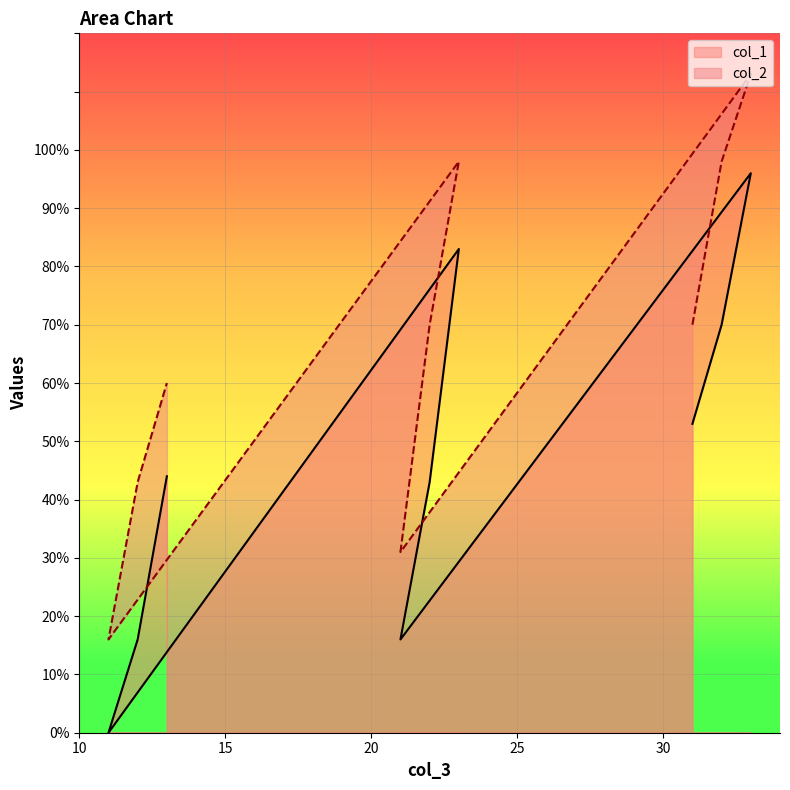

Which series has the largest total across all categories?

col_2